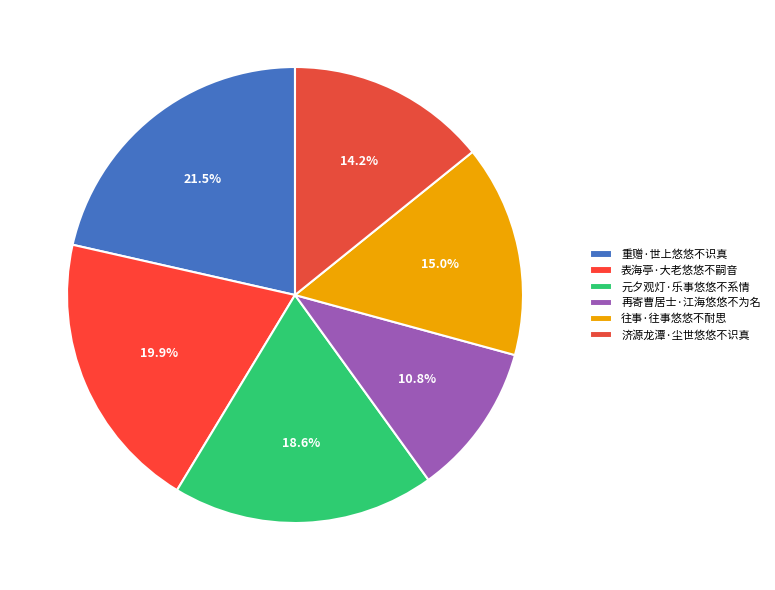

How many slices are in this pie chart?

6